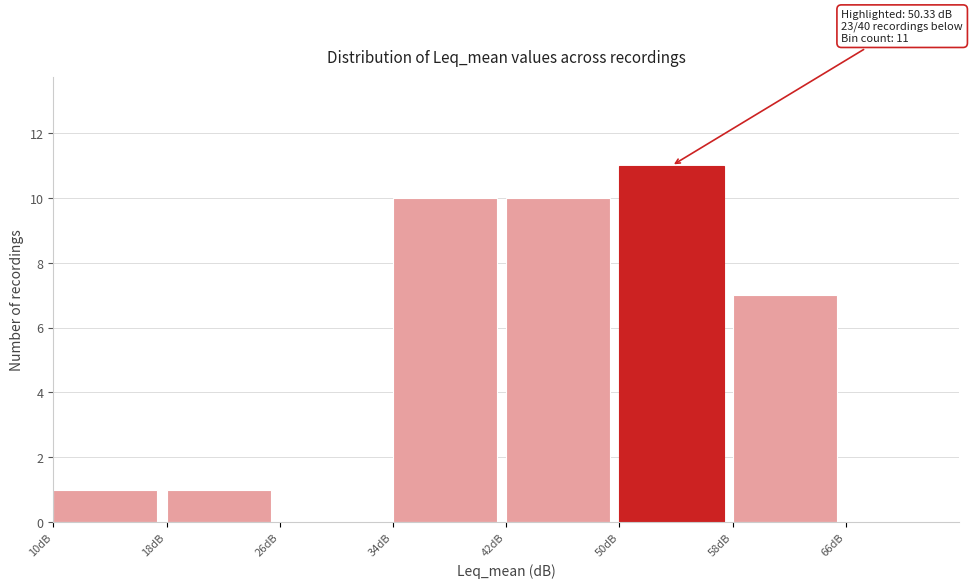

Over which range of the x-axis is the bar tallest?

50 to 58